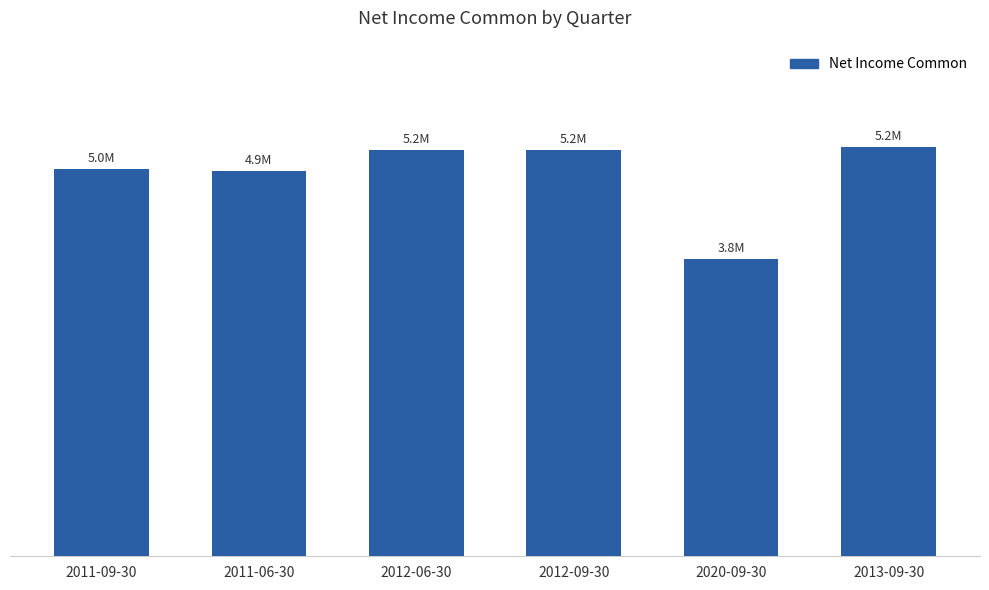

At which category does the chart reach its peak across all series?

2013-09-30